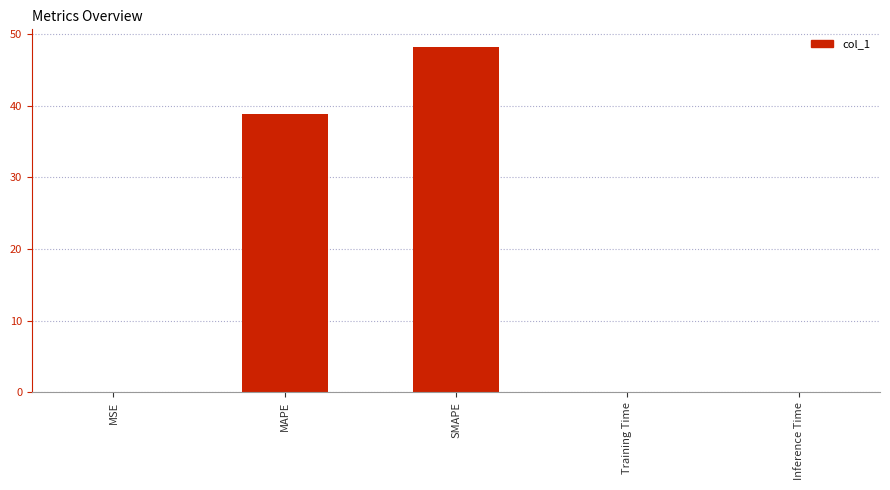

At which label is the value closest to 24?

MAPE